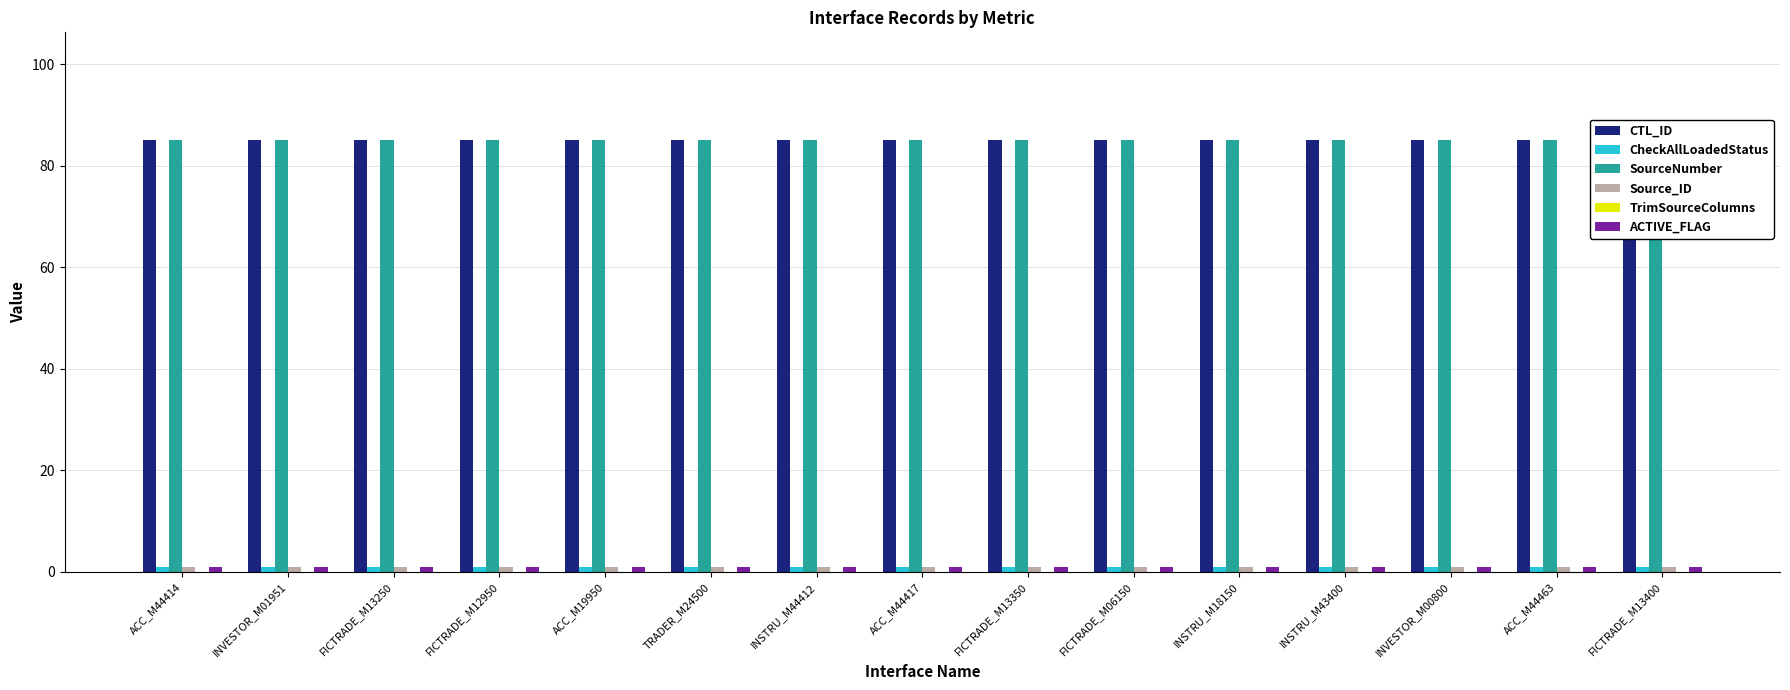

Reading left to right, what are all the values shown in this chart?

CTL_ID: ACC_M44414=85	INVESTOR_M01951=85	FICTRADE_M13250=85	FICTRADE_M12950=85	ACC_M19950=85	TRADER_M24500=85	INSTRU_M44412=85	ACC_M44417=85	FICTRADE_M13350=85	FICTRADE_M06150=85	INSTRU_M18150=85	INSTRU_M43400=85	INVESTOR_M00800=85	ACC_M44463=85	FICTRADE_M13400=85
CheckAllLoadedStatus: ACC_M44414=1	INVESTOR_M01951=1	FICTRADE_M13250=1	FICTRADE_M12950=1	ACC_M19950=1	TRADER_M24500=1	INSTRU_M44412=1	ACC_M44417=1	FICTRADE_M13350=1	FICTRADE_M06150=1	INSTRU_M18150=1	INSTRU_M43400=1	INVESTOR_M00800=1	ACC_M44463=1	FICTRADE_M13400=1
SourceNumber: ACC_M44414=85	INVESTOR_M01951=85	FICTRADE_M13250=85	FICTRADE_M12950=85	ACC_M19950=85	TRADER_M24500=85	INSTRU_M44412=85	ACC_M44417=85	FICTRADE_M13350=85	FICTRADE_M06150=85	INSTRU_M18150=85	INSTRU_M43400=85	INVESTOR_M00800=85	ACC_M44463=85	FICTRADE_M13400=85
Source_ID: ACC_M44414=1	INVESTOR_M01951=1	FICTRADE_M13250=1	FICTRADE_M12950=1	ACC_M19950=1	TRADER_M24500=1	INSTRU_M44412=1	ACC_M44417=1	FICTRADE_M13350=1	FICTRADE_M06150=1	INSTRU_M18150=1	INSTRU_M43400=1	INVESTOR_M00800=1	ACC_M44463=1	FICTRADE_M13400=1
TrimSourceColumns: ACC_M44414=0	INVESTOR_M01951=0	FICTRADE_M13250=0	FICTRADE_M12950=0	ACC_M19950=0	TRADER_M24500=0	INSTRU_M44412=0	ACC_M44417=0	FICTRADE_M13350=0	FICTRADE_M06150=0	INSTRU_M18150=0	INSTRU_M43400=0	INVESTOR_M00800=0	ACC_M44463=0	FICTRADE_M13400=0
ACTIVE_FLAG: ACC_M44414=1	INVESTOR_M01951=1	FICTRADE_M13250=1	FICTRADE_M12950=1	ACC_M19950=1	TRADER_M24500=1	INSTRU_M44412=1	ACC_M44417=1	FICTRADE_M13350=1	FICTRADE_M06150=1	INSTRU_M18150=1	INSTRU_M43400=1	INVESTOR_M00800=1	ACC_M44463=1	FICTRADE_M13400=1